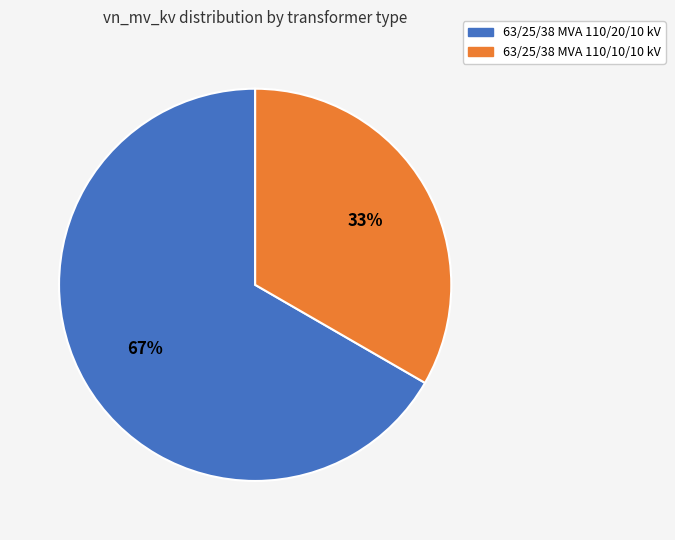

How many slices are in this pie chart?

2